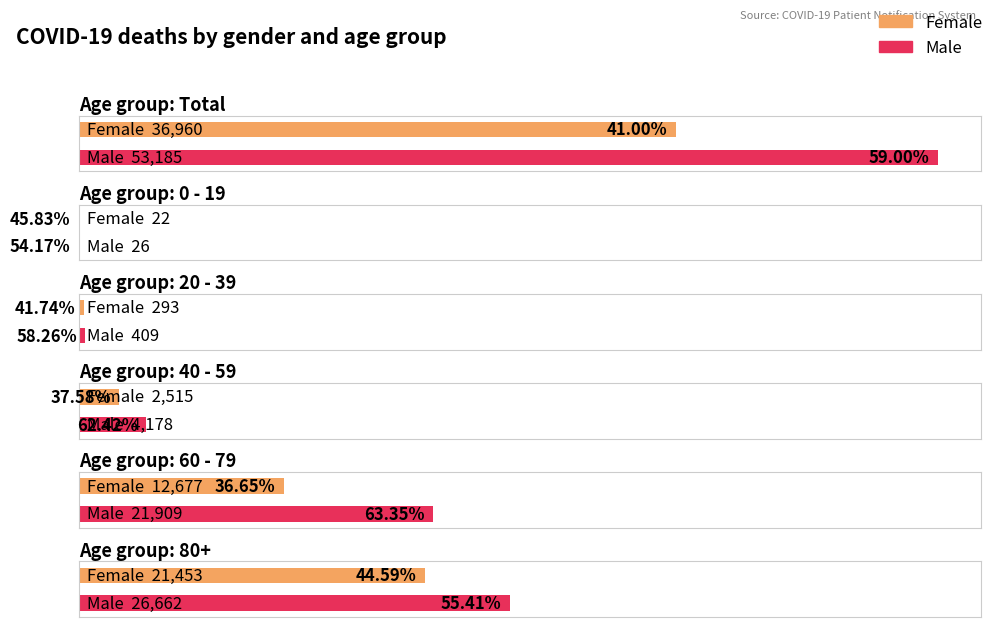

Reading right to left, list all the values displayed in this chart.

Female: 80+=21453	60 - 79=12677	40 - 59=2515	20 - 39=293	0 - 19=22	Total=36960
Male: 80+=26662	60 - 79=21909	40 - 59=4178	20 - 39=409	0 - 19=26	Total=53185